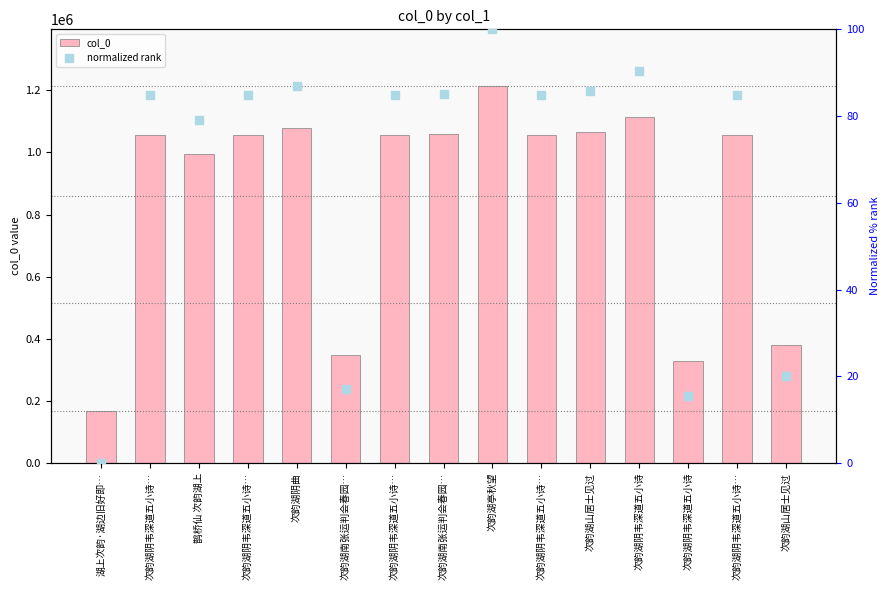

What is the total value across all series at 次韵湖亭秋望?

1214329.0